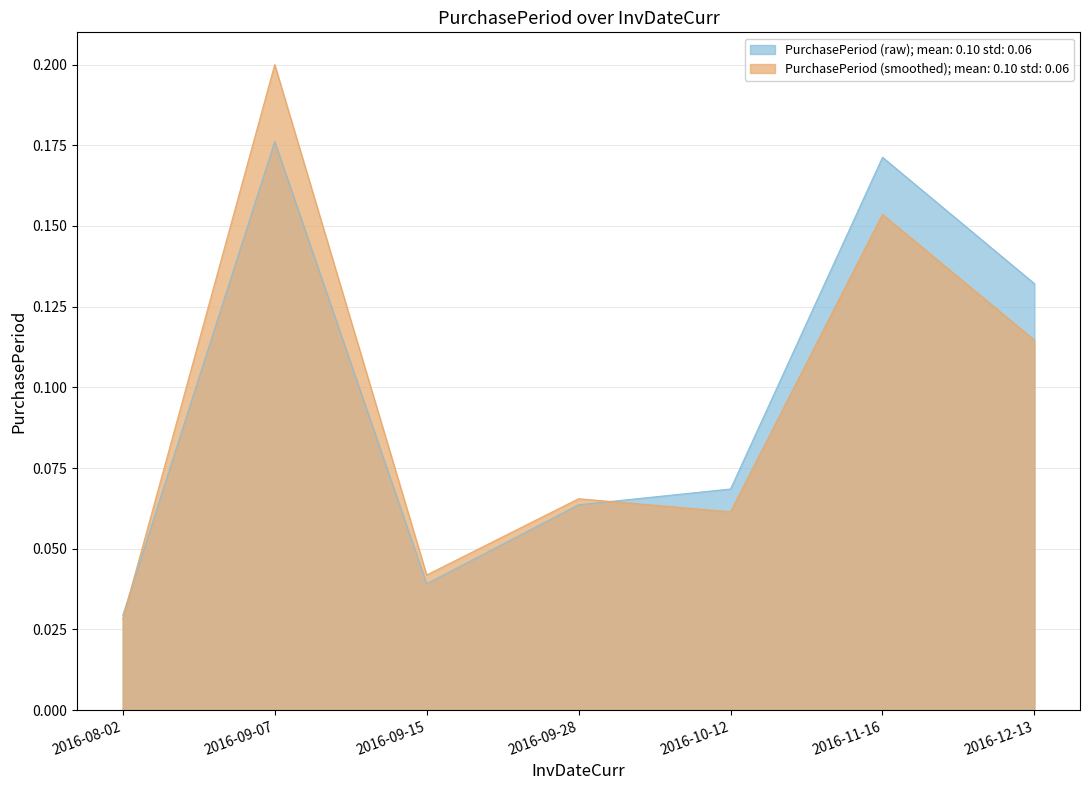

What is the change in value from 2016-09-15 to 2016-12-13?

+0.1